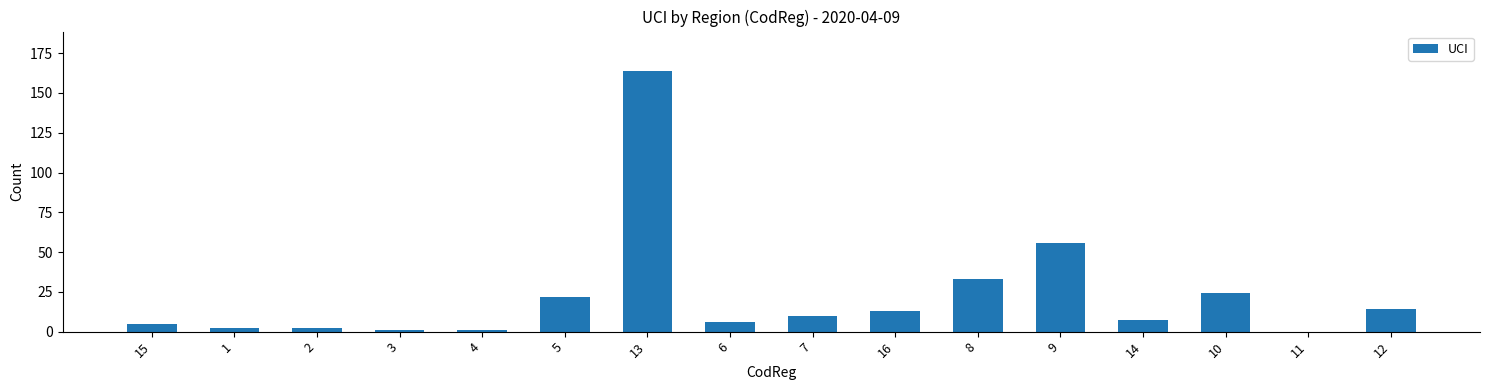

True or false: the data shows 7 at 14.

True